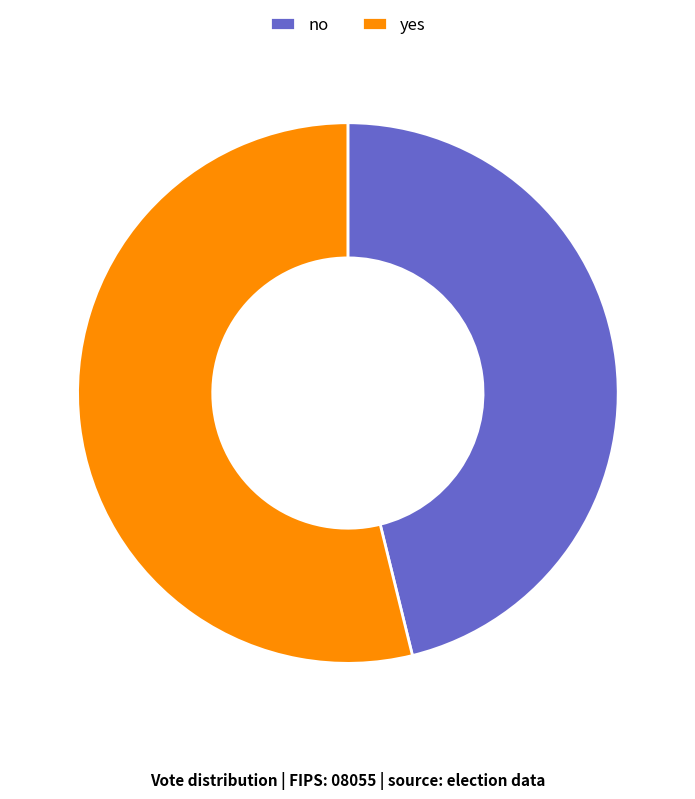

True or false: yes accounts for 54% of the total.

True